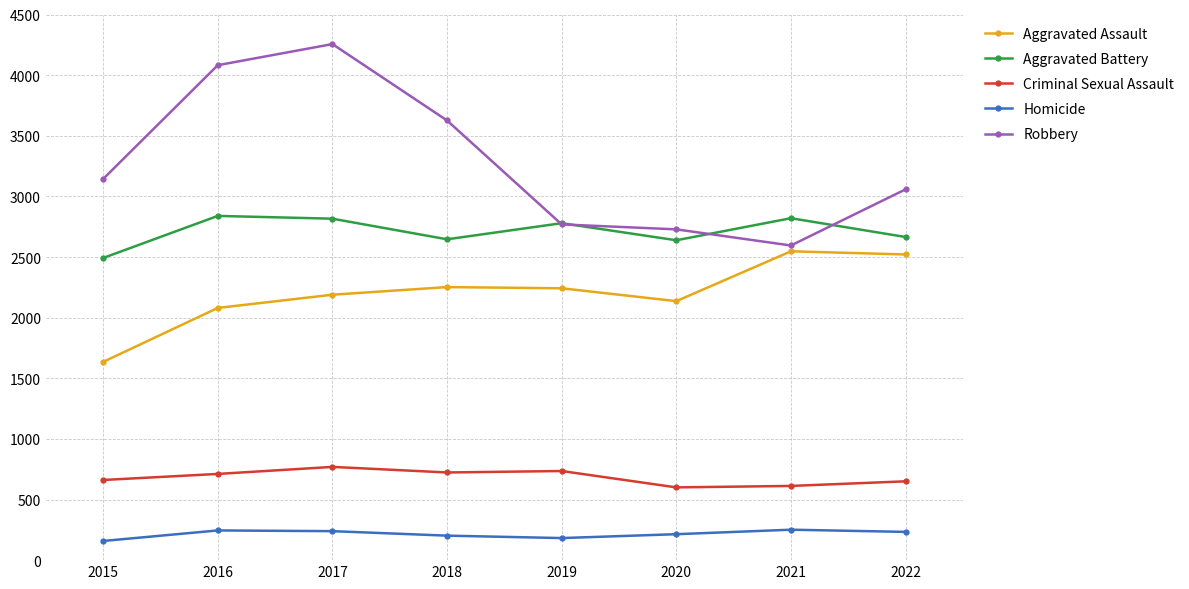

How many lines are shown in the chart?

5